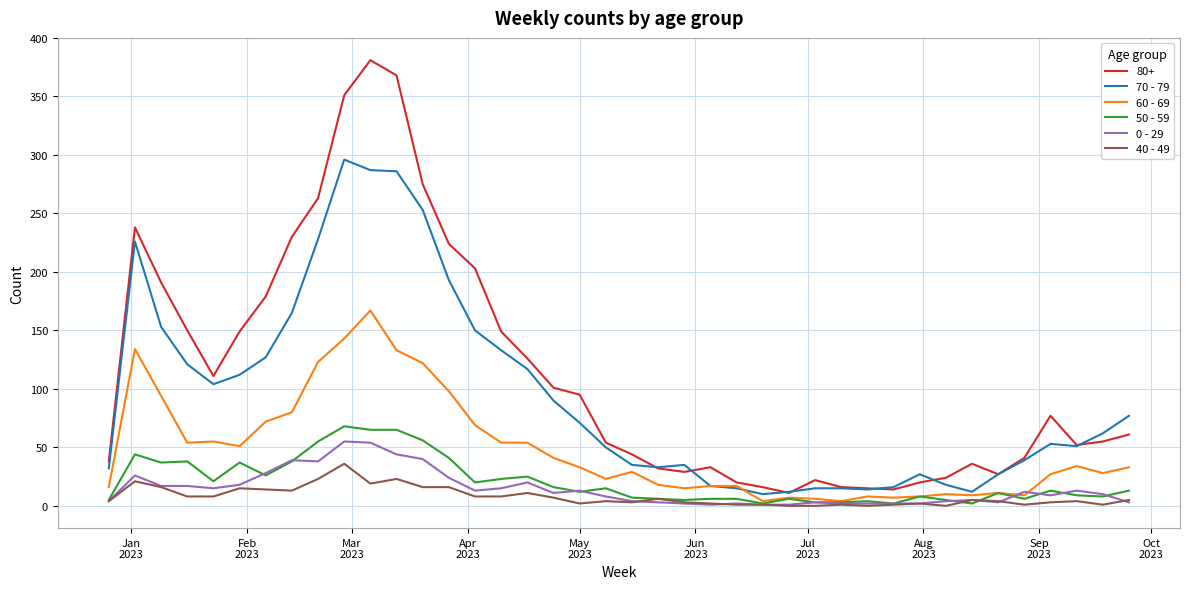

Which series has the largest range (max minus min)?

80+